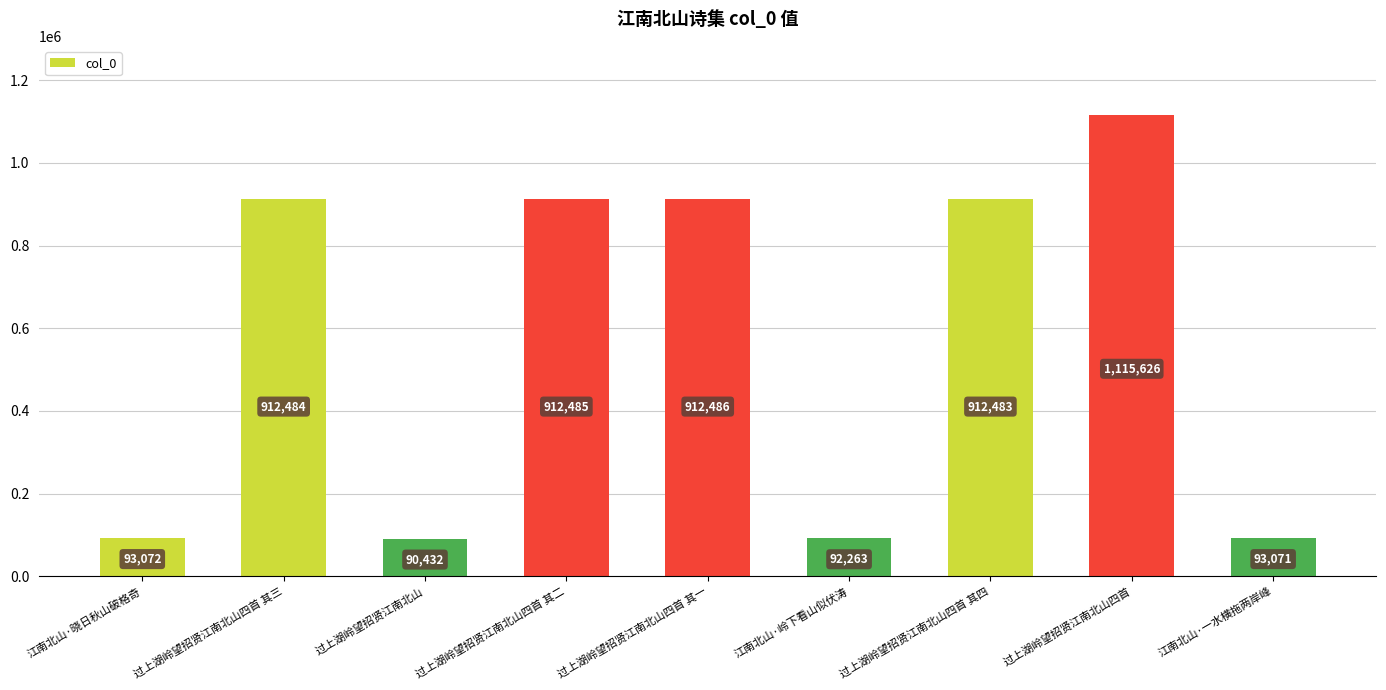

Reading left to right, extract all data points from this chart.

江南北山·晓日秋山破格奇=93072	过上湖岭望招贤江南北山四首 其三=912484	过上湖岭望招贤江南北山=90432	过上湖岭望招贤江南北山四首 其二=912485	过上湖岭望招贤江南北山四首 其一=912486	江南北山·岭下看山似伏涛=92263	过上湖岭望招贤江南北山四首 其四=912483	过上湖岭望招贤江南北山四首=1115626	江南北山·一水横拖两岸峰=93071